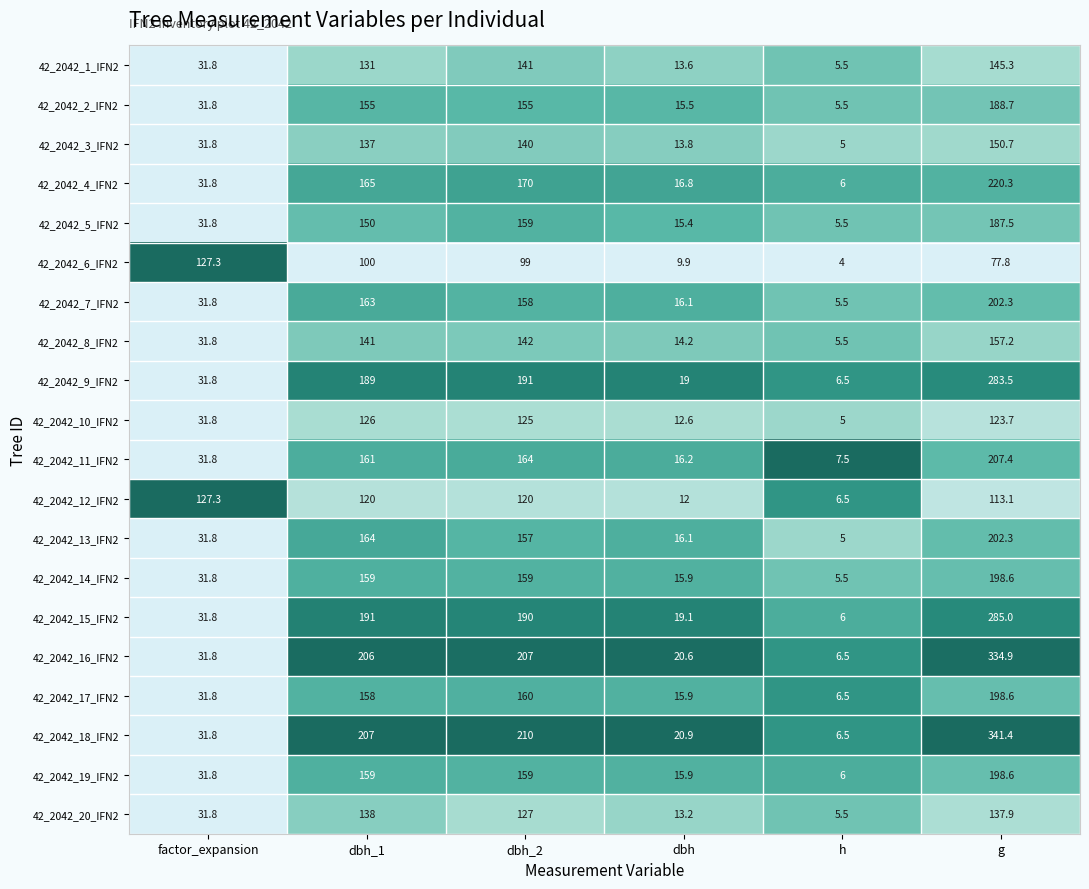

What is the highest value of the 42_2042_3_IFN2 series?

150.7